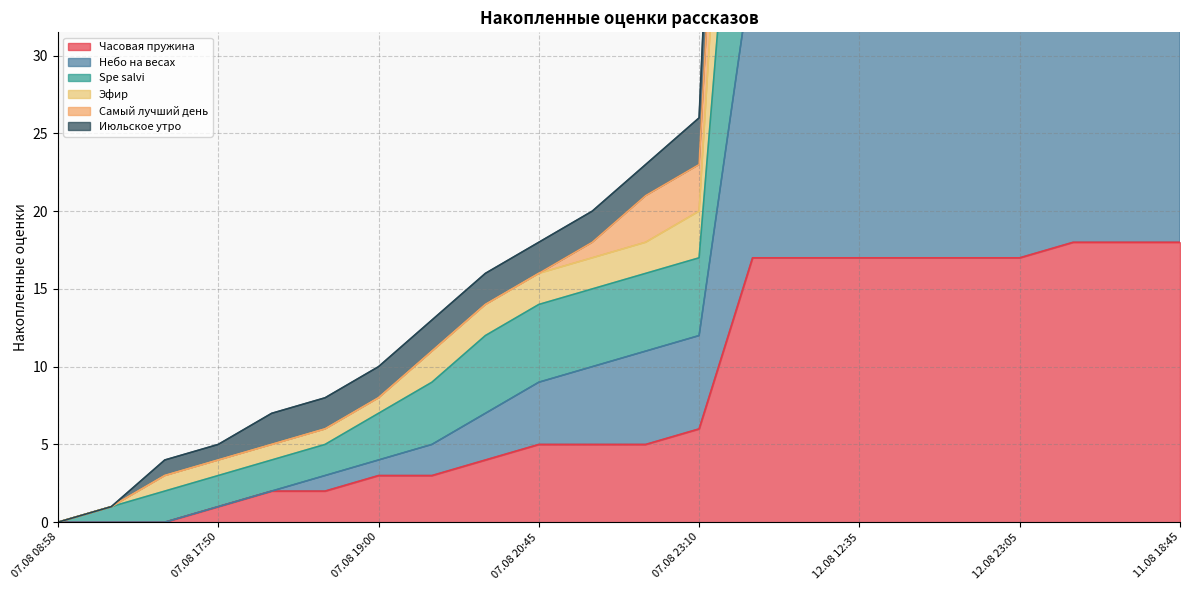

True or false: Spe salvi has more than 2 interior local peaks.

False